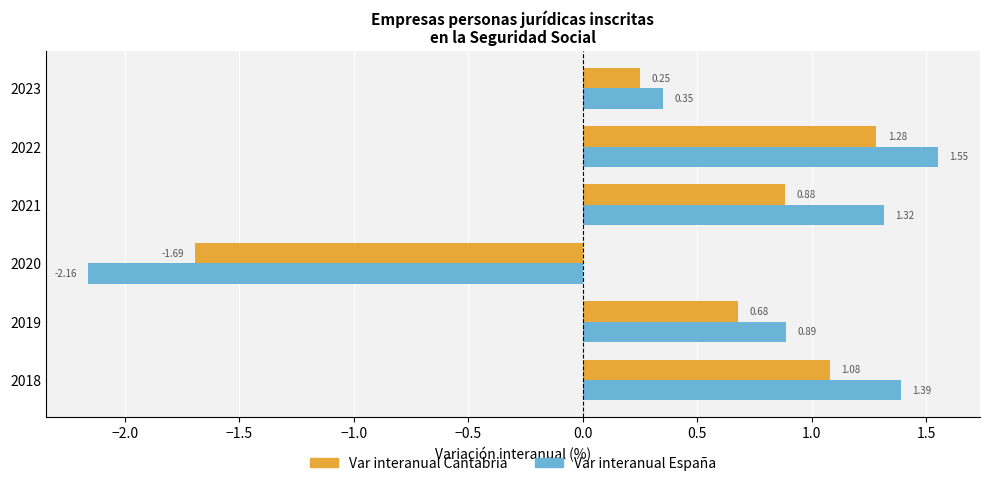

Between 2018 and 2020, which series saw the biggest shift?

Var interanual España